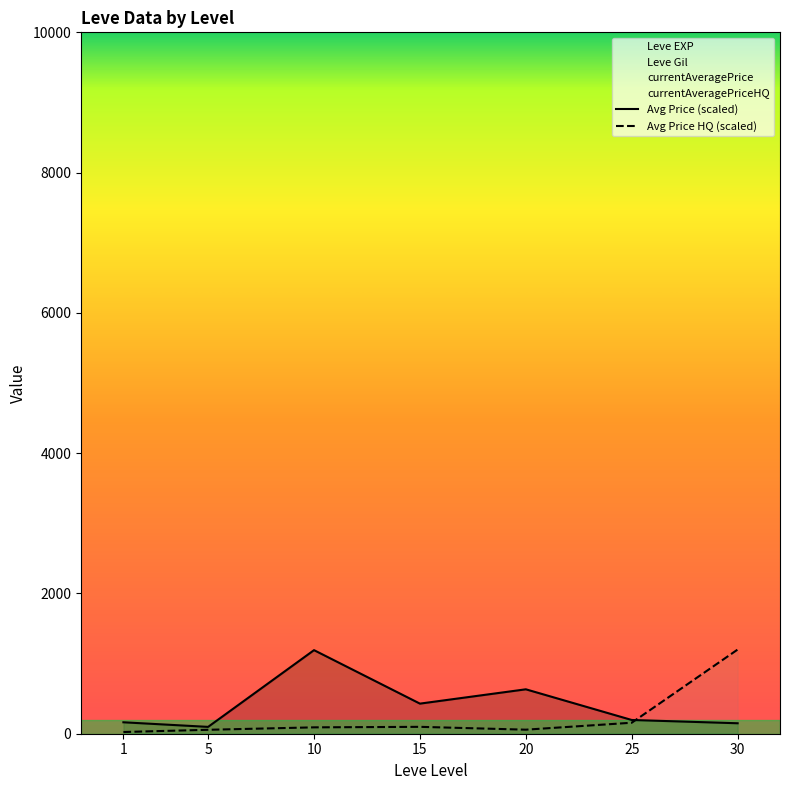

Between 15 and 20, which is larger?

20